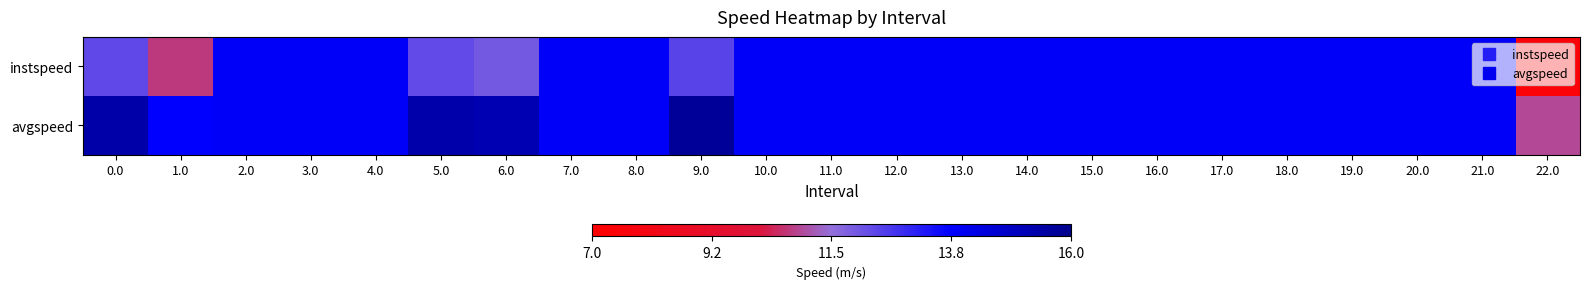

Reading left to right, what are all the values shown in this chart?

instspeed: 0.0=12.3	1.0=10.7	2.0=13.9	3.0=13.9	4.0=13.9	5.0=12.3	6.0=12.0	7.0=13.9	8.0=13.9	9.0=12.4	10.0=13.9	11.0=13.9	12.0=13.9	13.0=13.9	14.0=13.9	15.0=13.9	16.0=13.9	17.0=13.9	18.0=13.9	19.0=13.9	20.0=13.9	21.0=13.9	22.0=7.4
avgspeed: 0.0=15.4	1.0=13.7	2.0=13.9	3.0=13.9	4.0=13.9	5.0=15.3	6.0=15.2	7.0=13.9	8.0=13.9	9.0=15.7	10.0=13.9	11.0=13.9	12.0=13.9	13.0=13.9	14.0=13.9	15.0=13.9	16.0=13.9	17.0=13.9	18.0=13.9	19.0=13.9	20.0=13.9	21.0=13.9	22.0=10.9